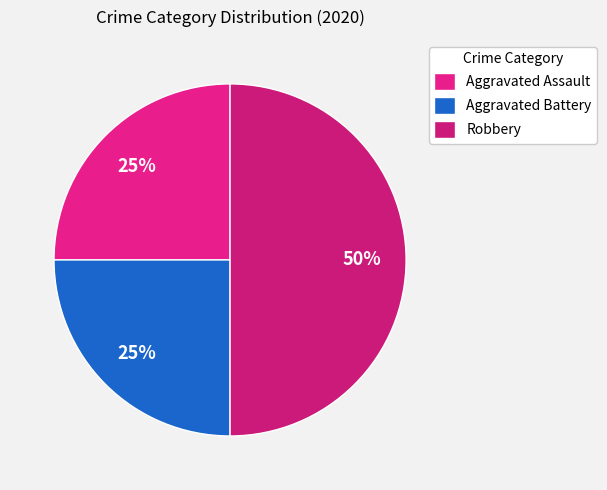

How many slices are in this pie chart?

3